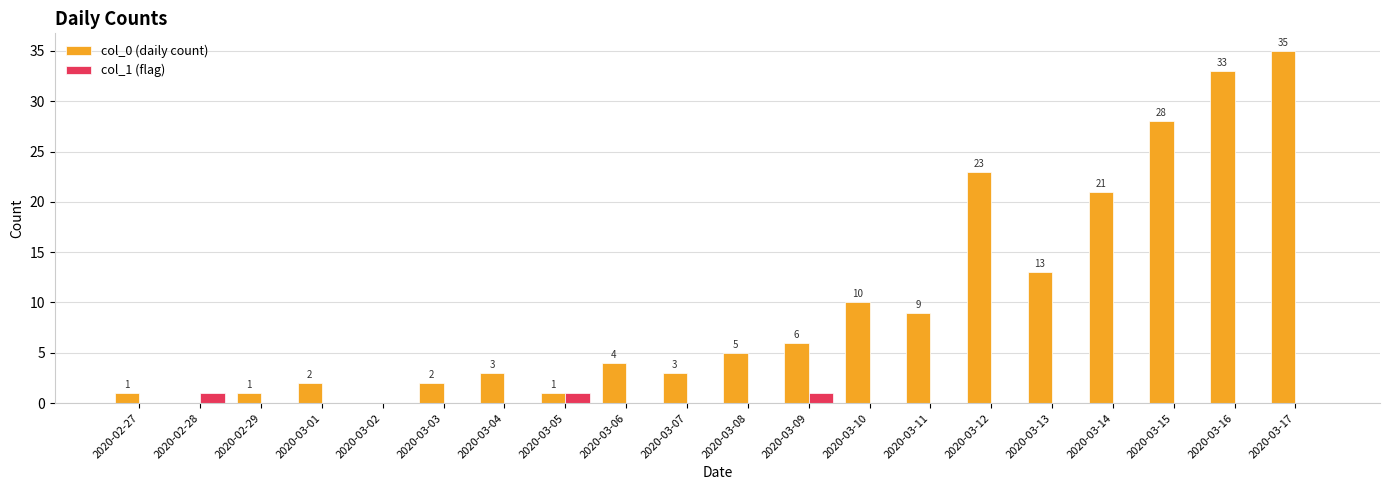

What is the spread (max minus min) of values at 2020-03-08?

5